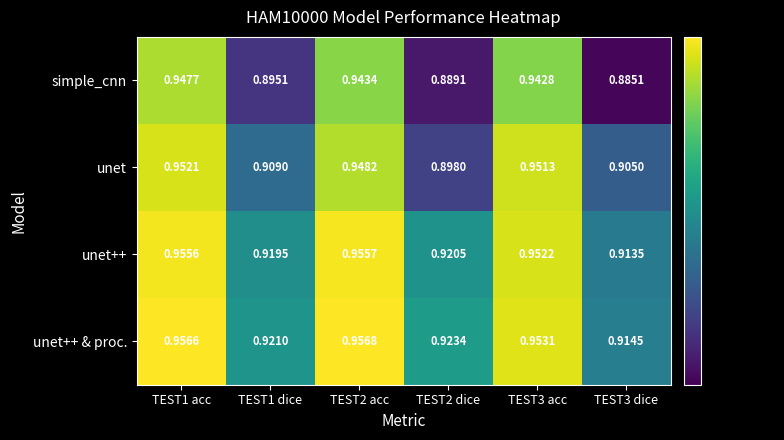

Which series has the largest total across all categories?

unet++ & proc.